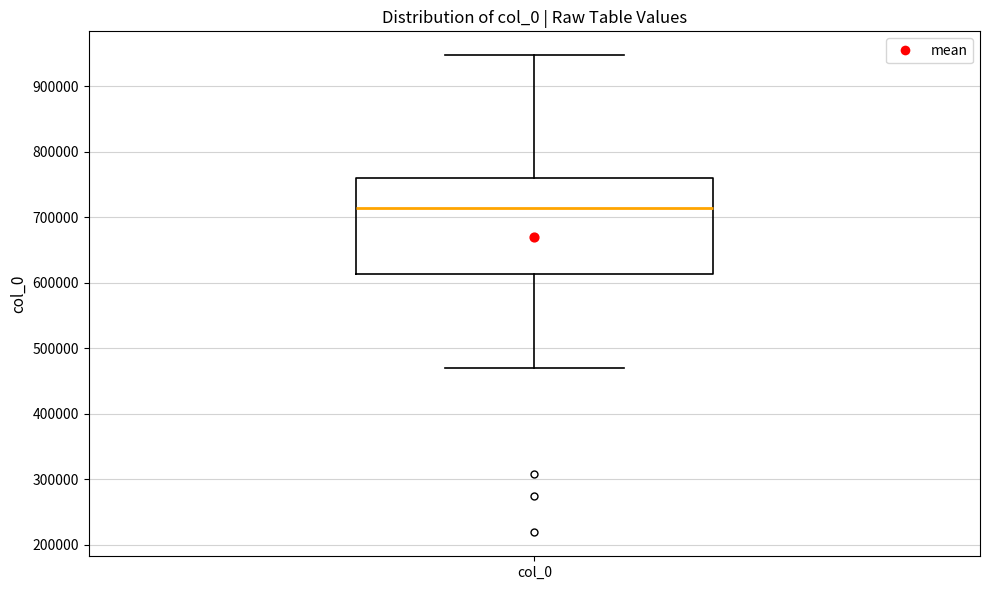

Read this box plot against the y-axis: the position of the median line, the range covered by the box, and the ends of both whiskers. The values are not printed on the chart, so give them approximately, as read against the axis.

median 710000, box 610000 to 760000, whiskers 470000 to 950000